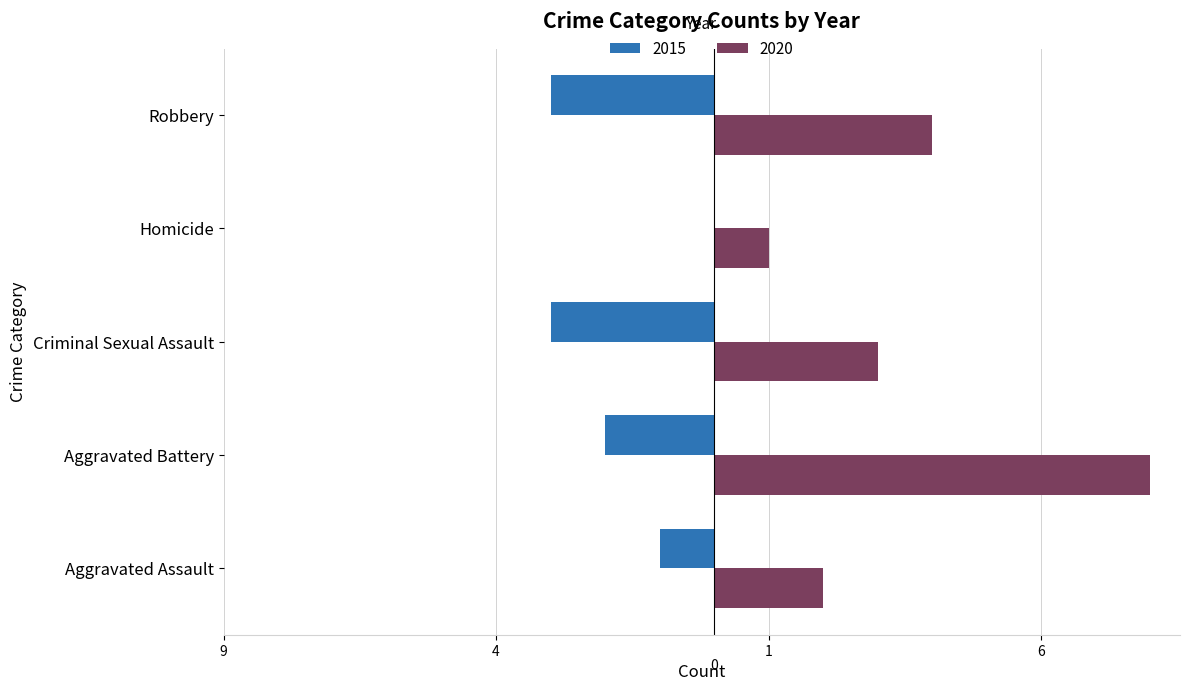

What are all the series names shown in the legend?

2015, 2020